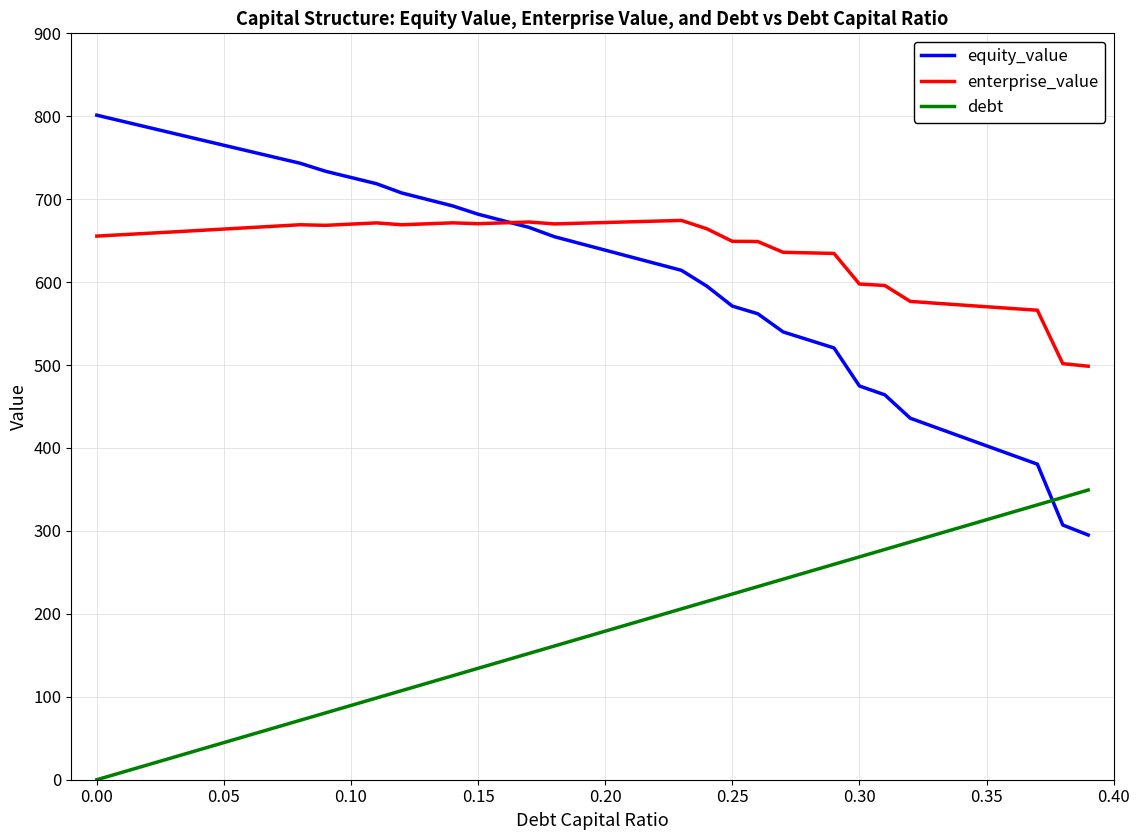

List the series in order of their peak value, highest first.

equity_value, enterprise_value, debt